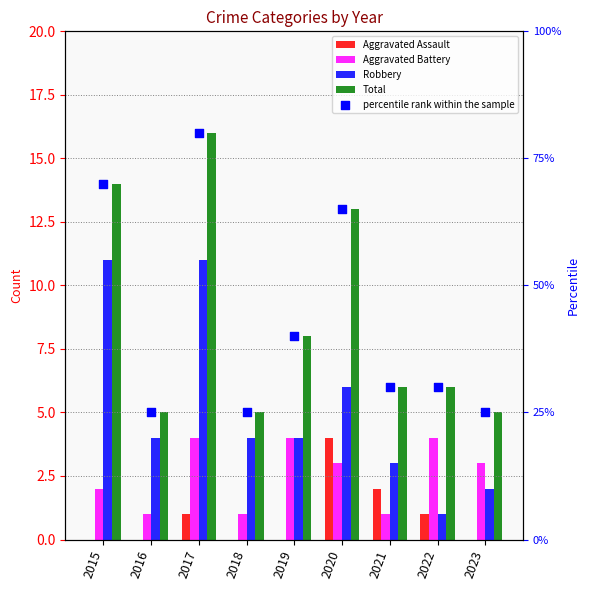

Is the value of Total at 2017 greater than the value of Aggravated Battery at 2022?

Yes